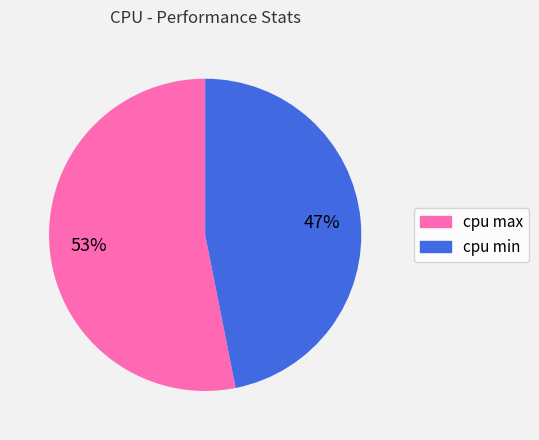

Is there a majority slice in this chart?

Yes